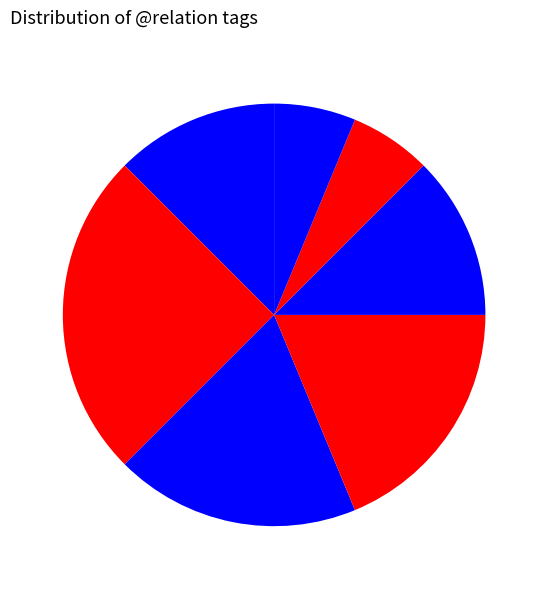

Is there a majority slice in this chart?

No